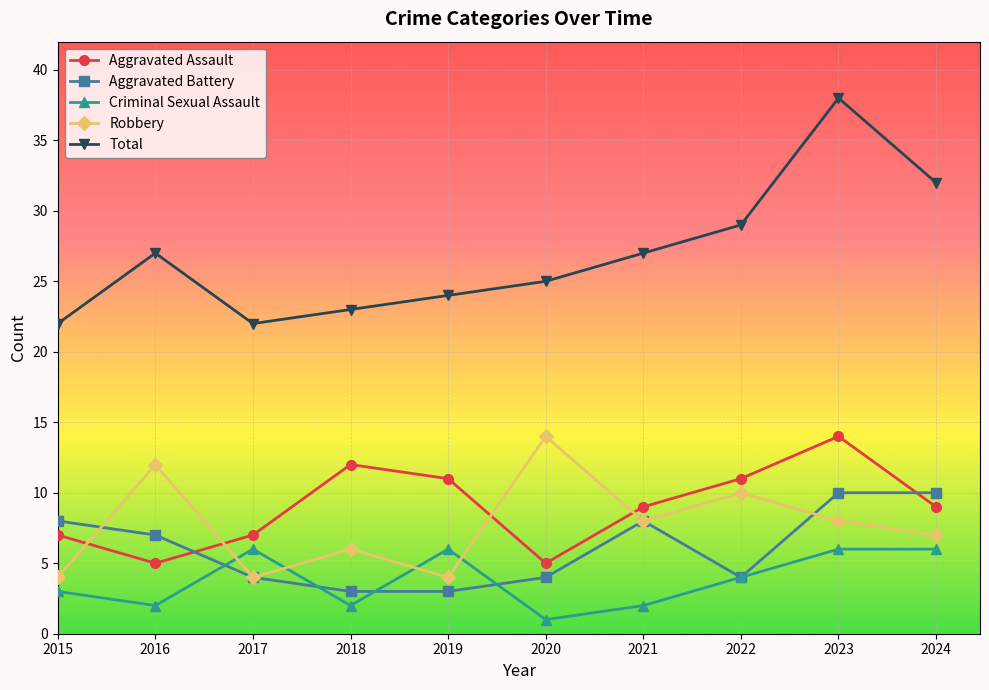

What is the highest value of the Robbery series?

14